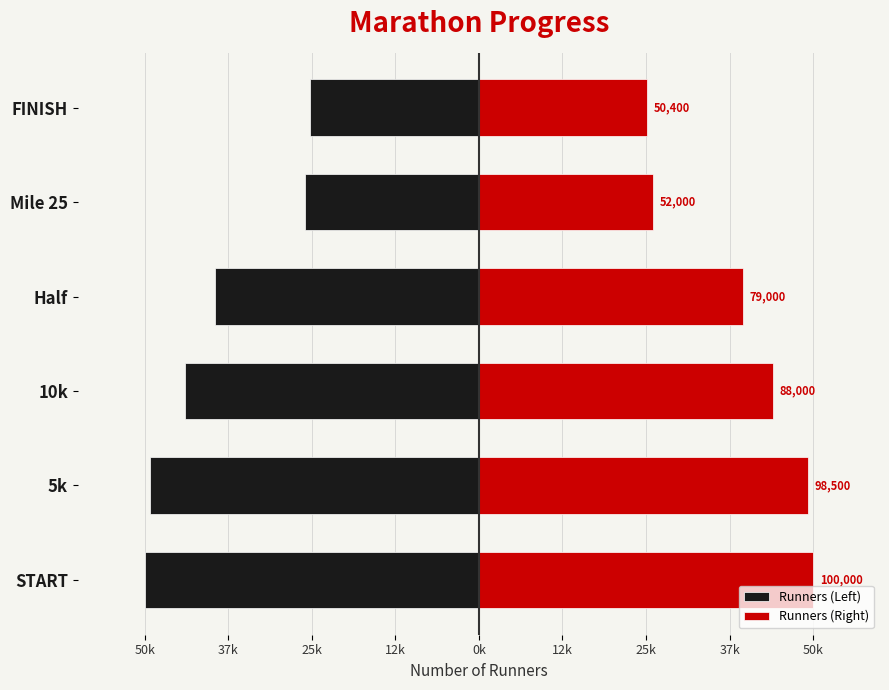

Which series has the largest total across all categories?

Runners (Right)